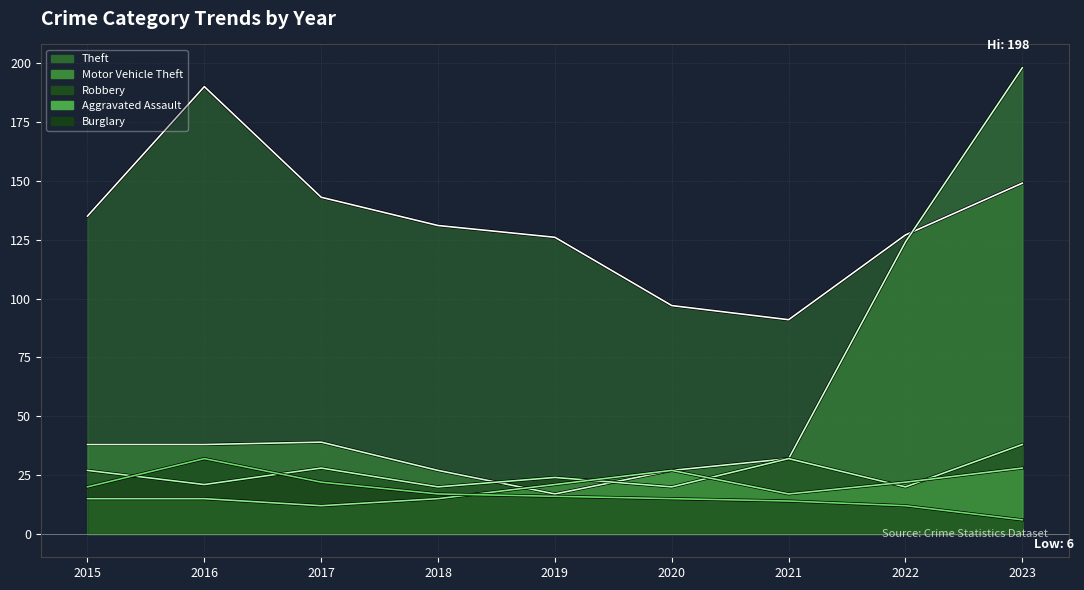

What are all the series names shown in the legend?

Theft, Motor Vehicle Theft, Robbery, Aggravated Assault, Burglary